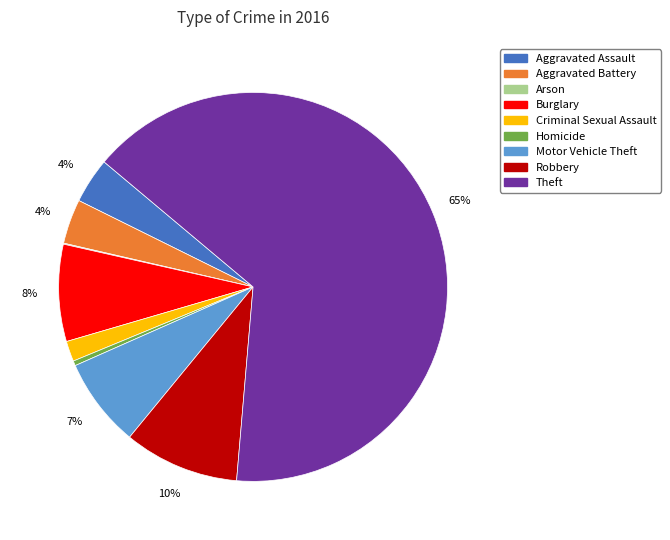

To the nearest percent, what portion does Aggravated Assault represent?

4%